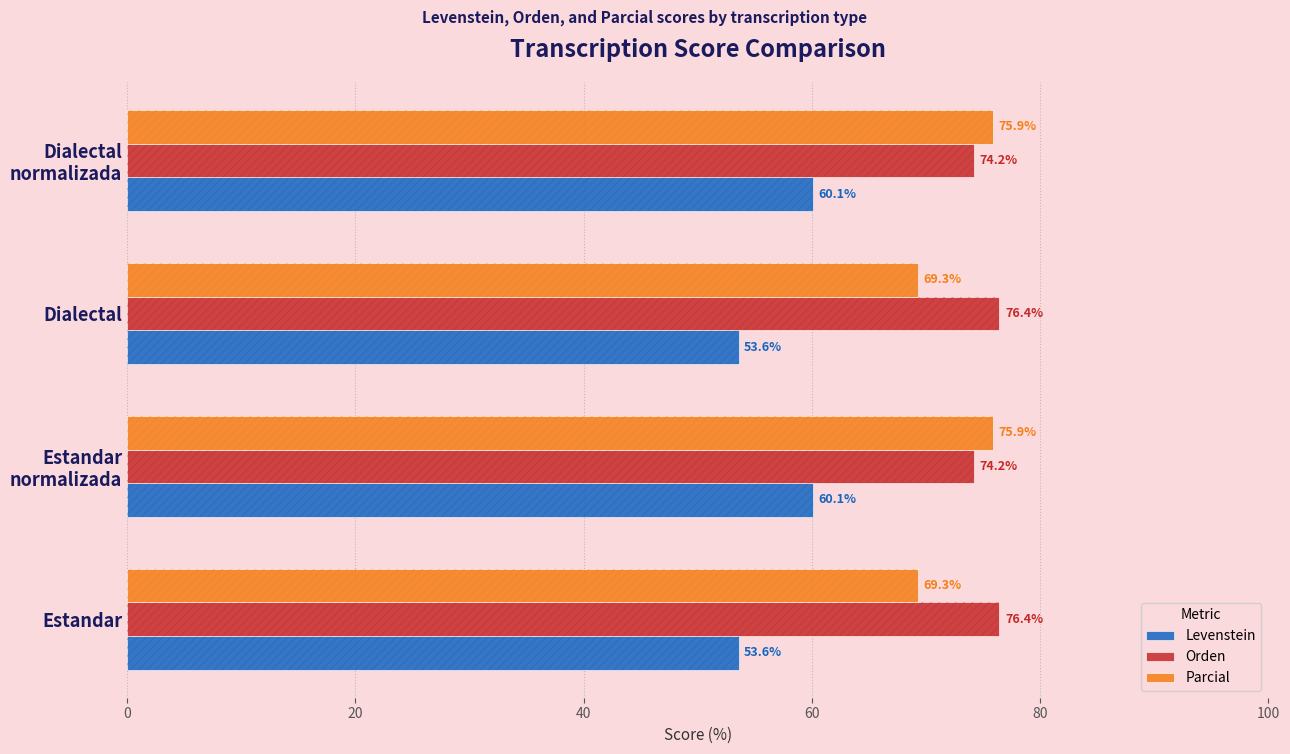

How many data points does each series have?

4